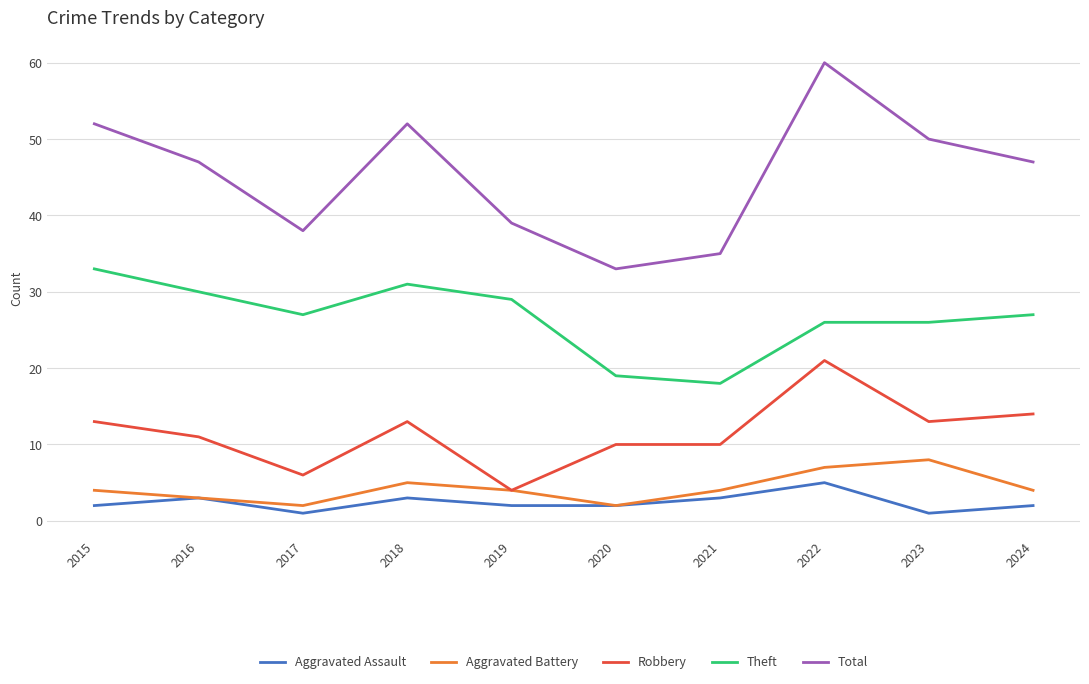

Reading right to left, transcribe all the data shown in this chart.

Aggravated Assault: 2024=2	2023=1	2022=5	2021=3	2020=2	2019=2	2018=3	2017=1	2016=3	2015=2
Aggravated Battery: 2024=4	2023=8	2022=7	2021=4	2020=2	2019=4	2018=5	2017=2	2016=3	2015=4
Robbery: 2024=14	2023=13	2022=21	2021=10	2020=10	2019=4	2018=13	2017=6	2016=11	2015=13
Theft: 2024=27	2023=26	2022=26	2021=18	2020=19	2019=29	2018=31	2017=27	2016=30	2015=33
Total: 2024=47	2023=50	2022=60	2021=35	2020=33	2019=39	2018=52	2017=38	2016=47	2015=52